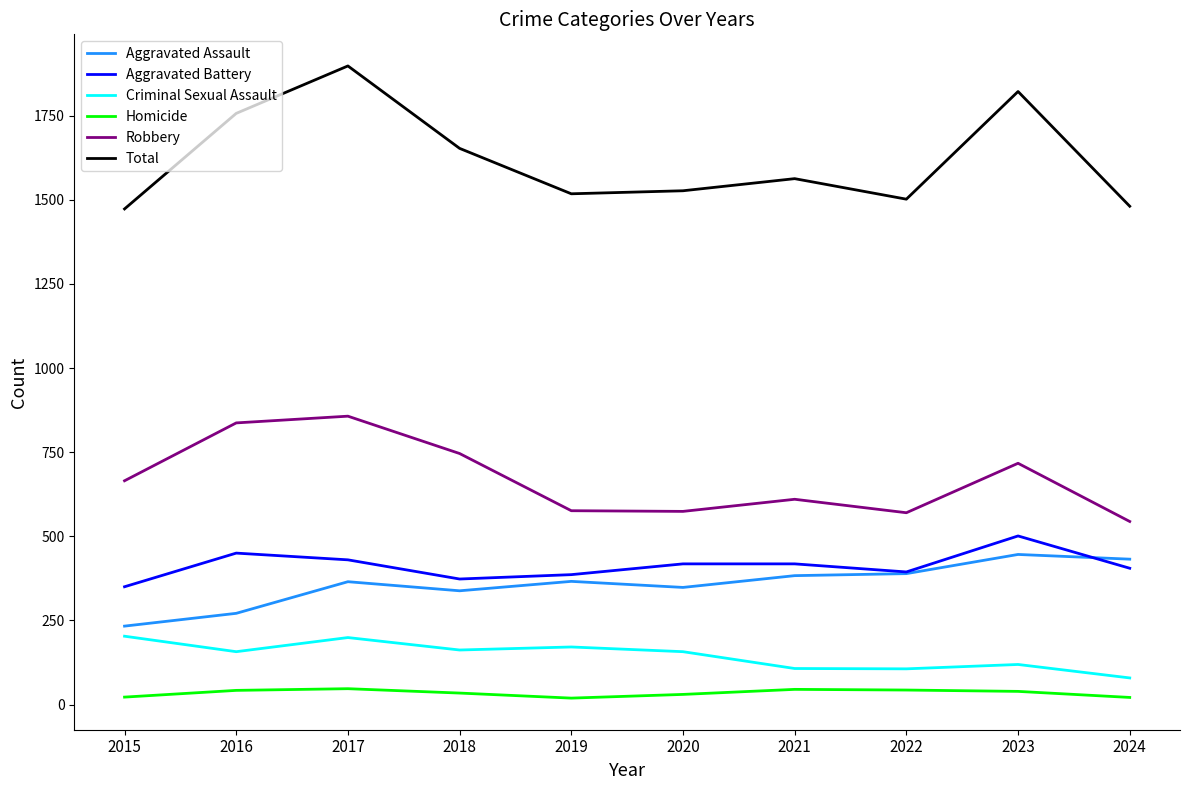

What are all the series names shown in the legend?

Aggravated Assault, Aggravated Battery, Criminal Sexual Assault, Homicide, Robbery, Total